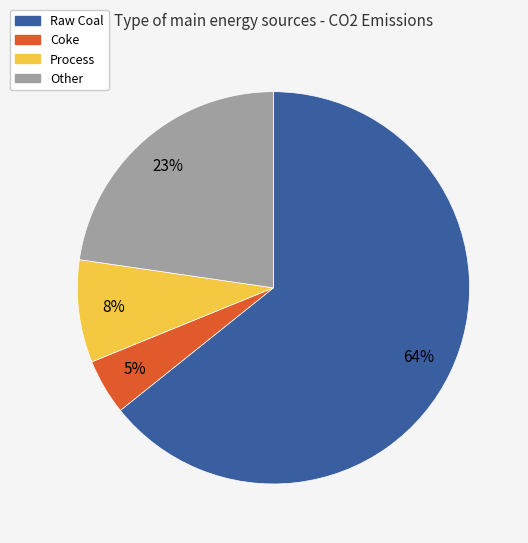

Does Raw Coal account for over 50% of the chart?

Yes